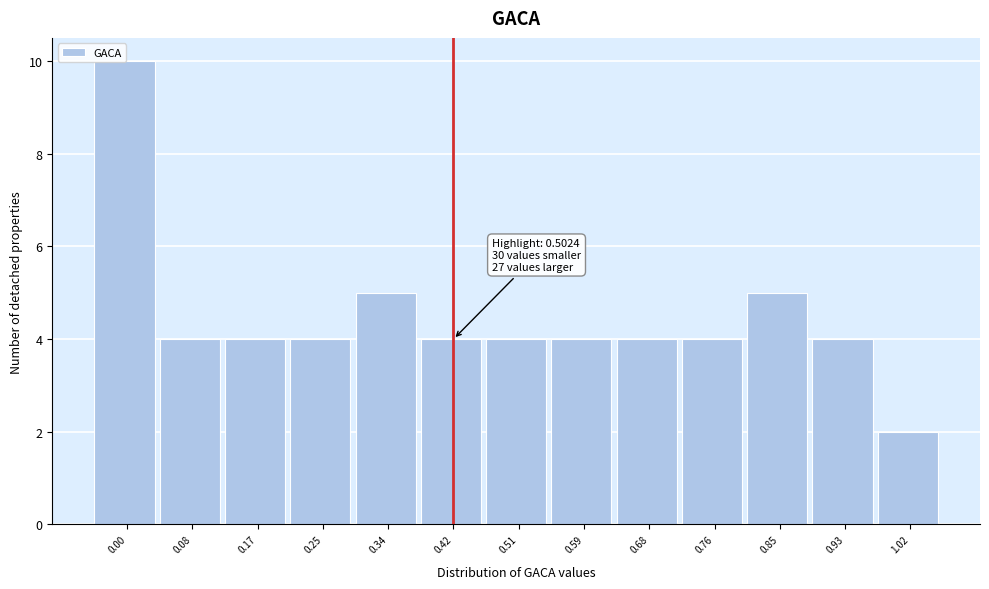

What is the maximum value shown in the chart?

10